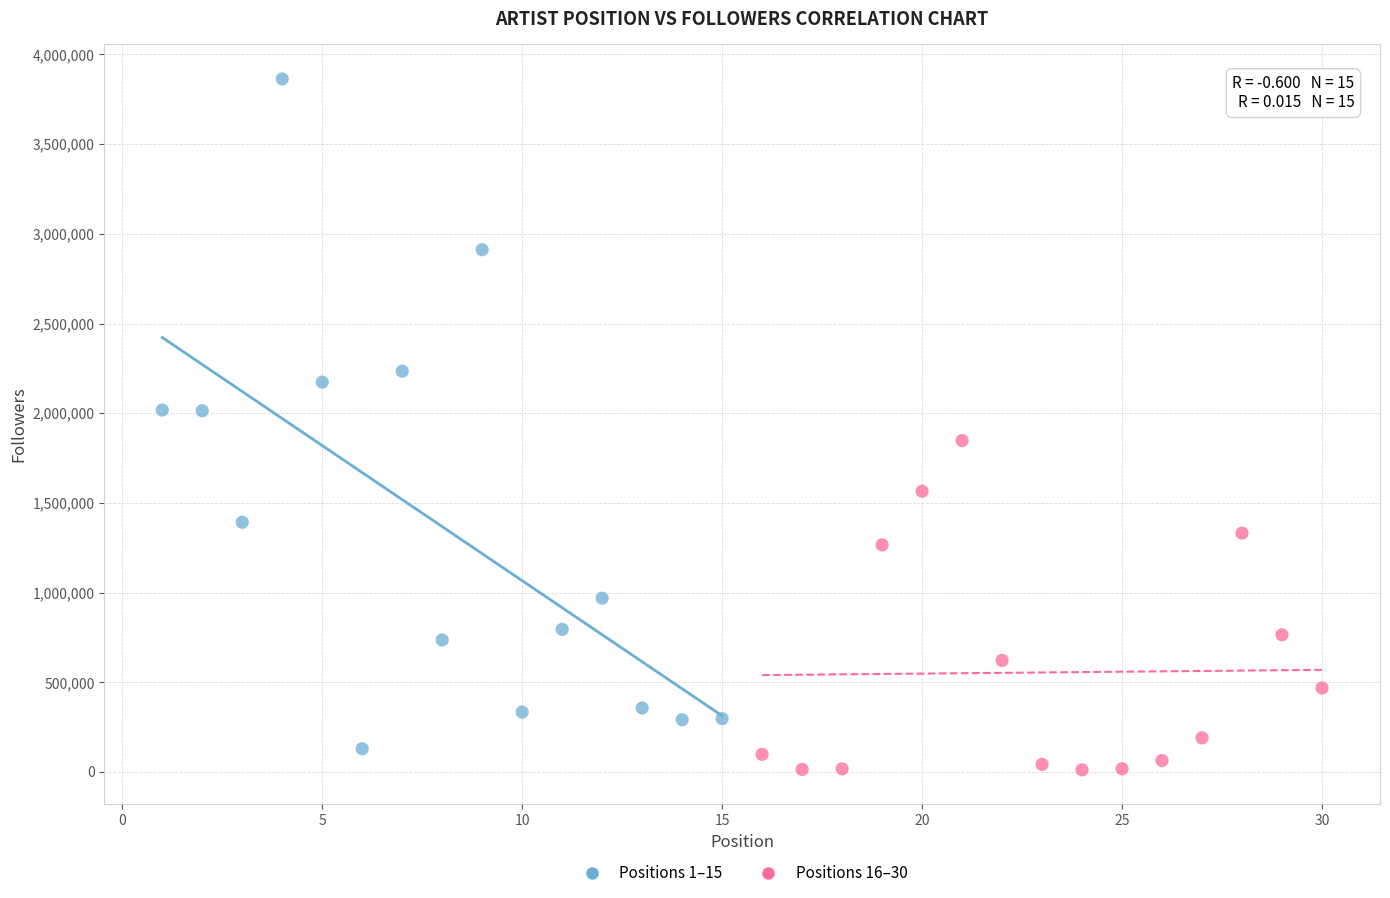

Which series contains the highest Y value?

Positions 1–15